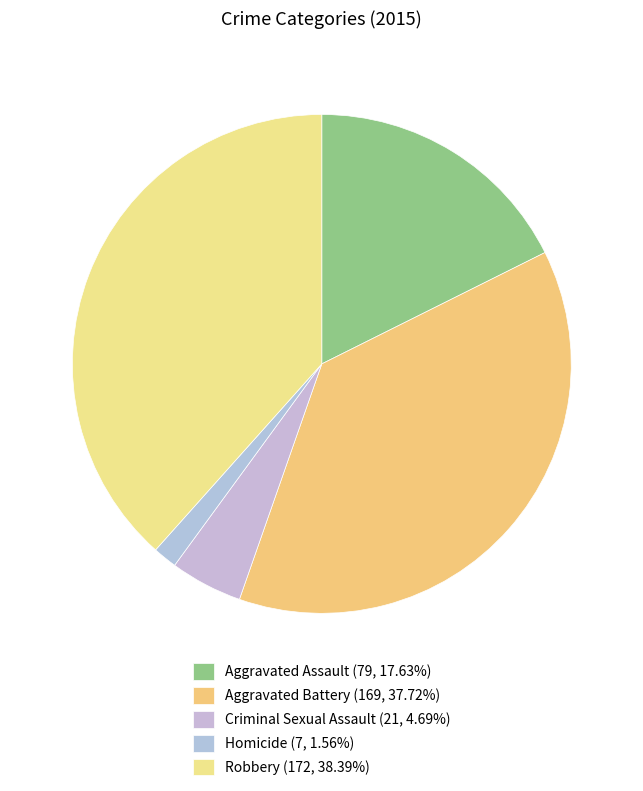

Which category has the biggest portion of the pie?

Robbery